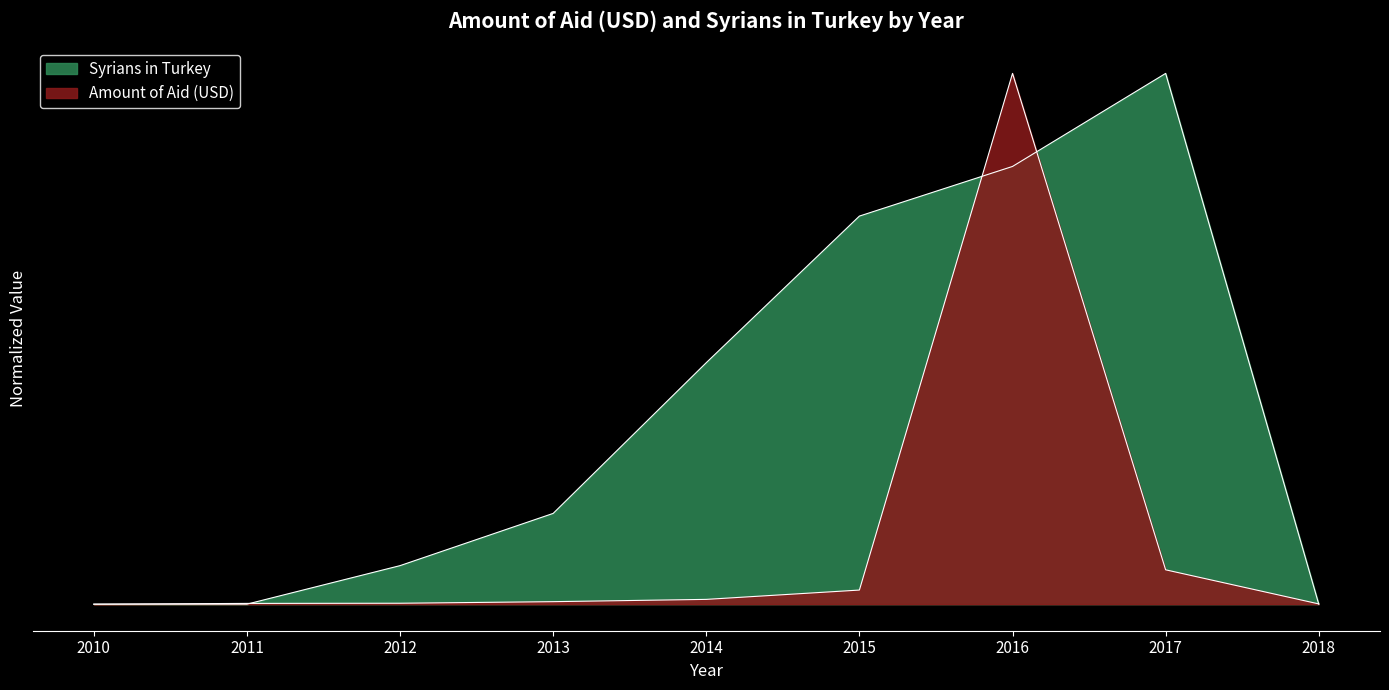

How many intersections are there between Amount of Aid (USD) and Syrians in Turkey?

5